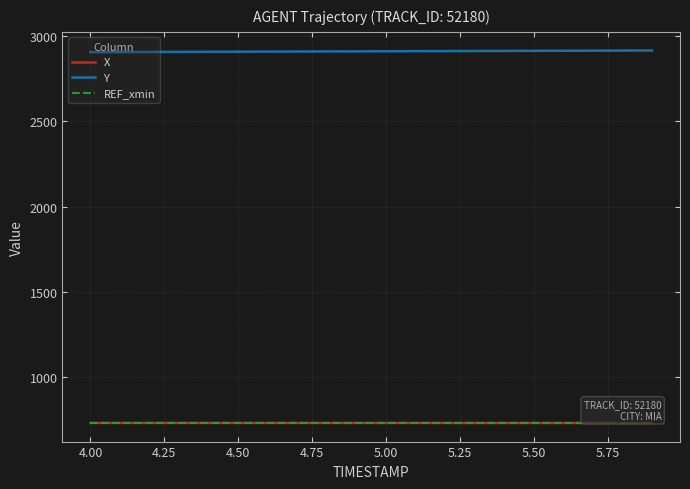

True or false: X and REF_xmin cross at least once.

False